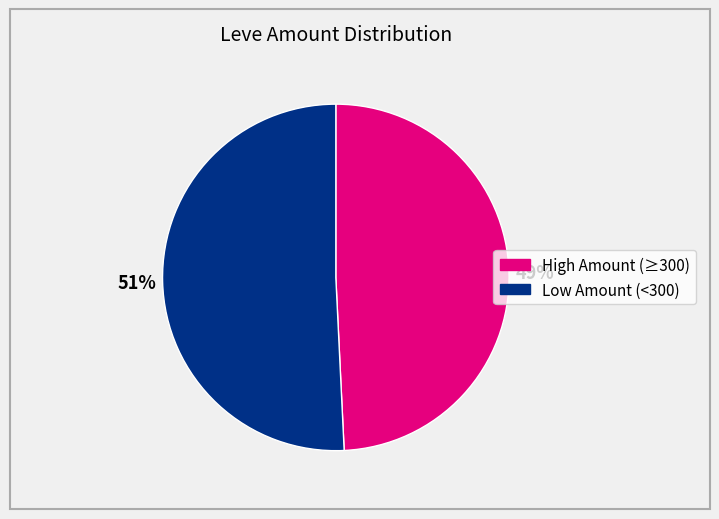

To the nearest percent, what is the average slice percentage?

50%